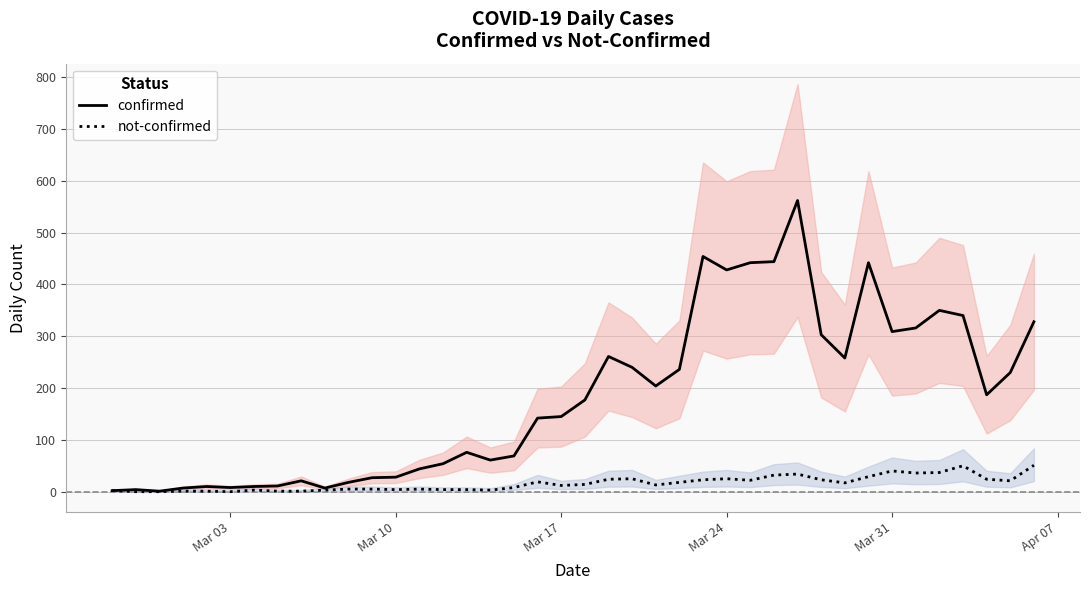

List the series in order of their overall mean, lowest first.

not-confirmed, confirmed